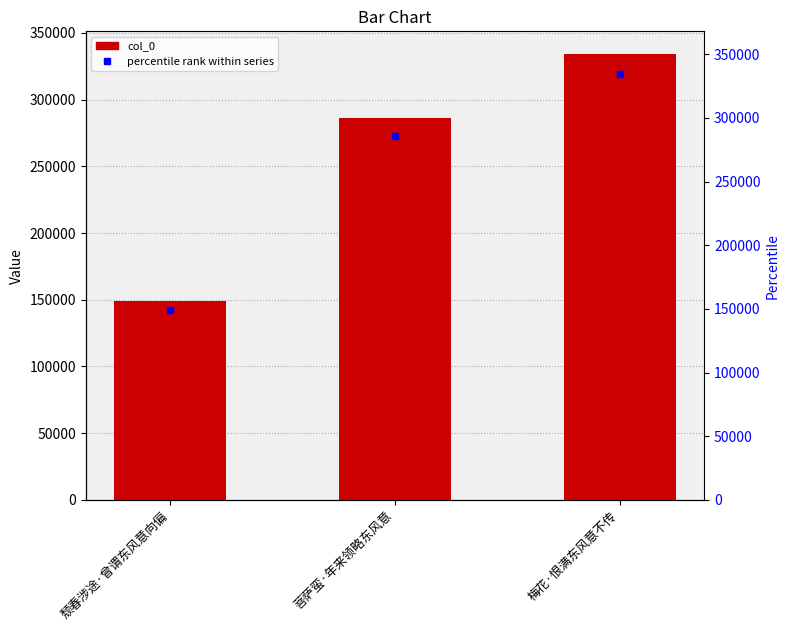

Which has a higher value, 梅花·恨满东风意不传 or 菩萨蛮·年来领略东风意?

梅花·恨满东风意不传